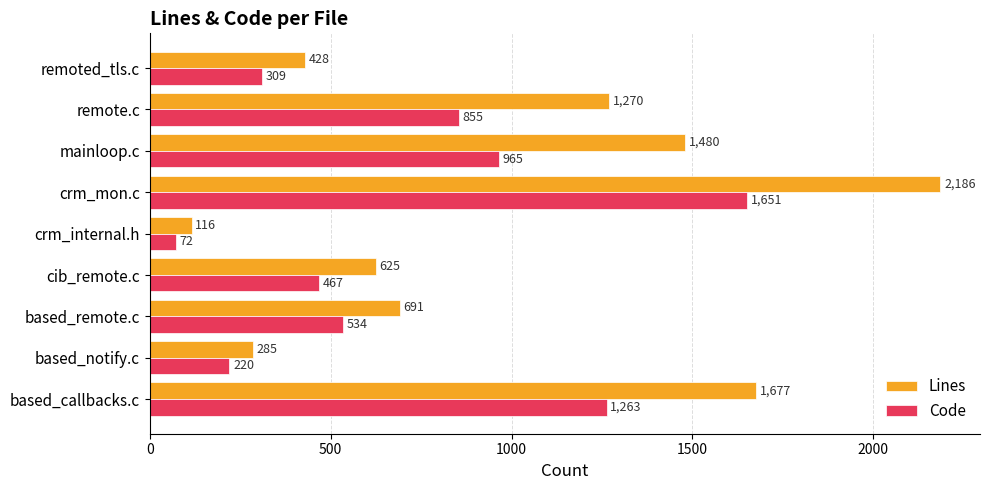

What is the difference between the highest and lowest values at based_remote.c?

157